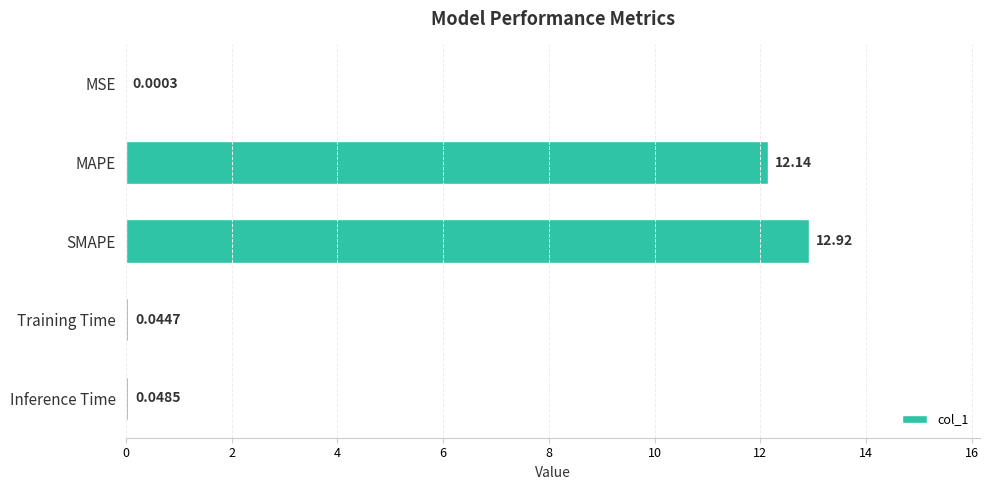

What is the maximum value shown in the chart?

12.9